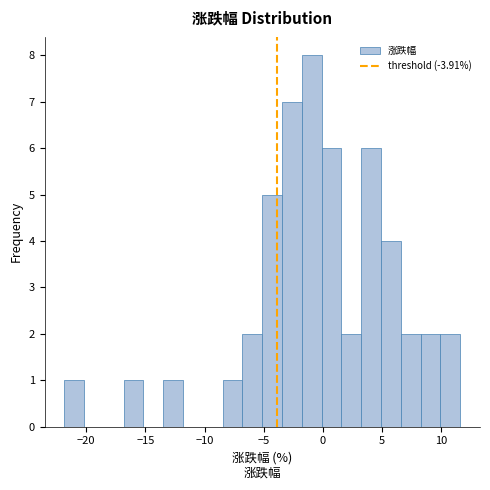

Around what value on the x-axis is the tallest bar? Give the approximate position of its centre, as read against the axis.

-1.0